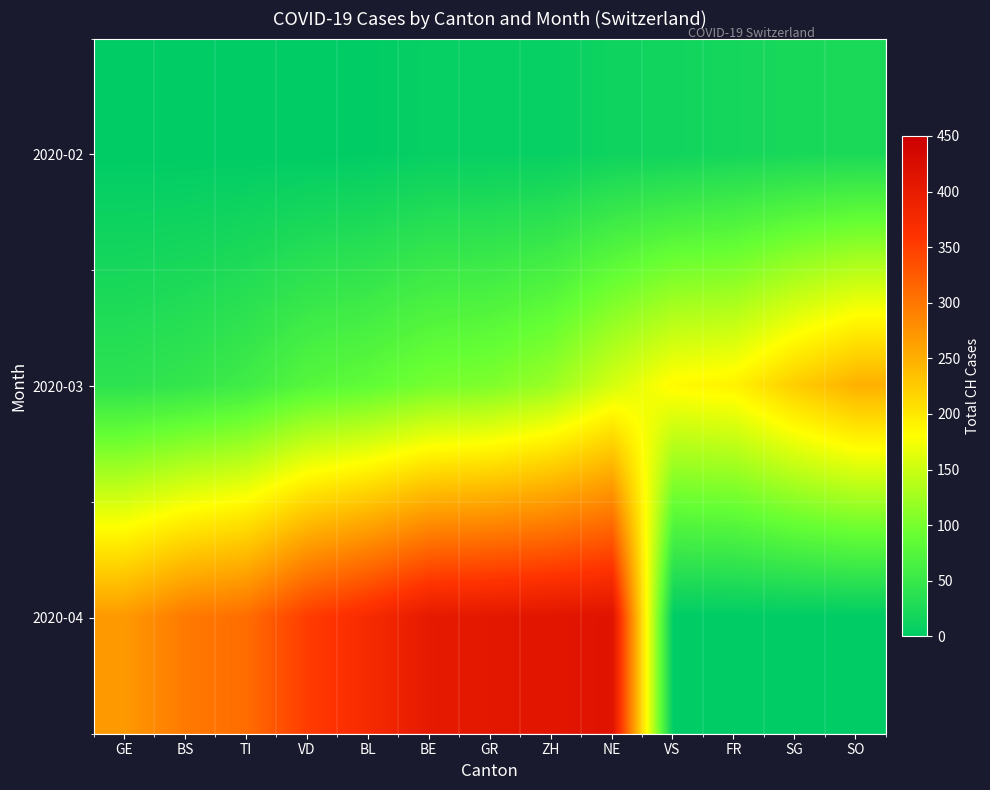

Which series changed the most between NE and FR?

2020-04